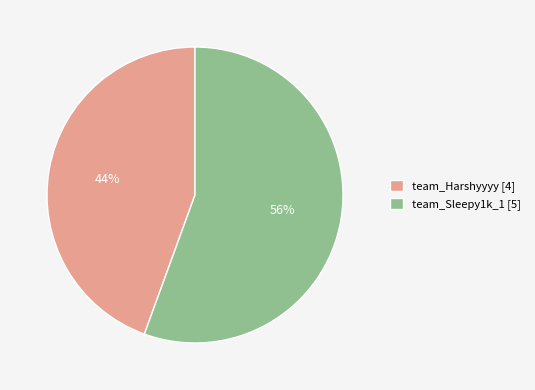

To the nearest percent, what is the average slice percentage?

50%